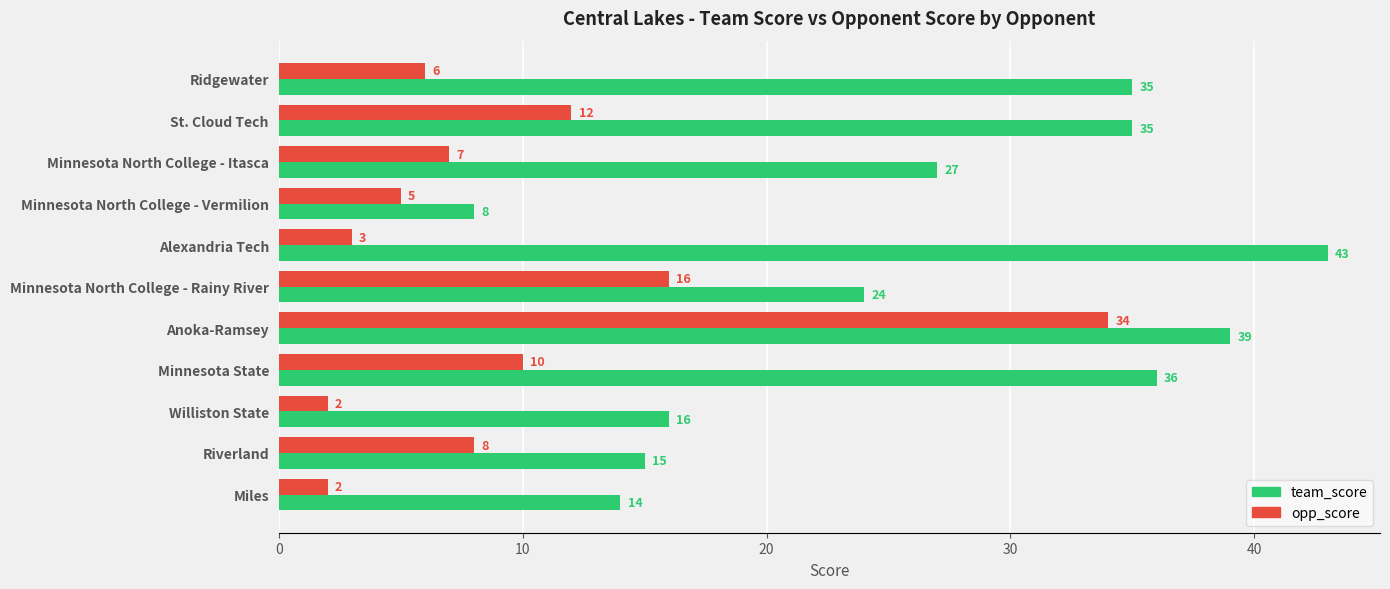

How many data points does each series have?

11